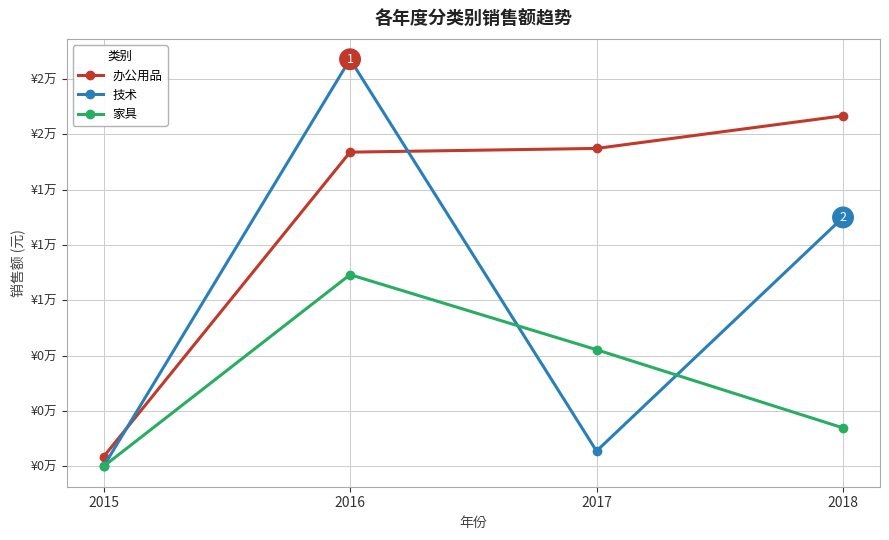

Which series has the largest total across all categories?

办公用品